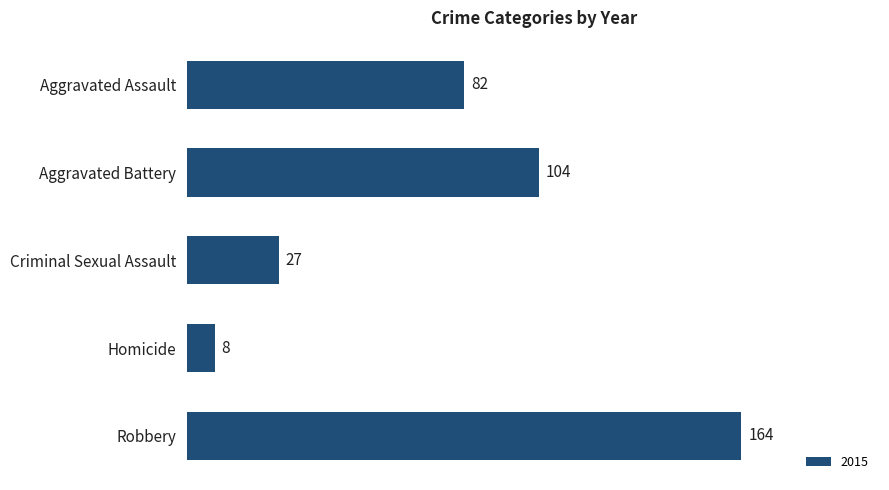

What is the sum of all values?

385